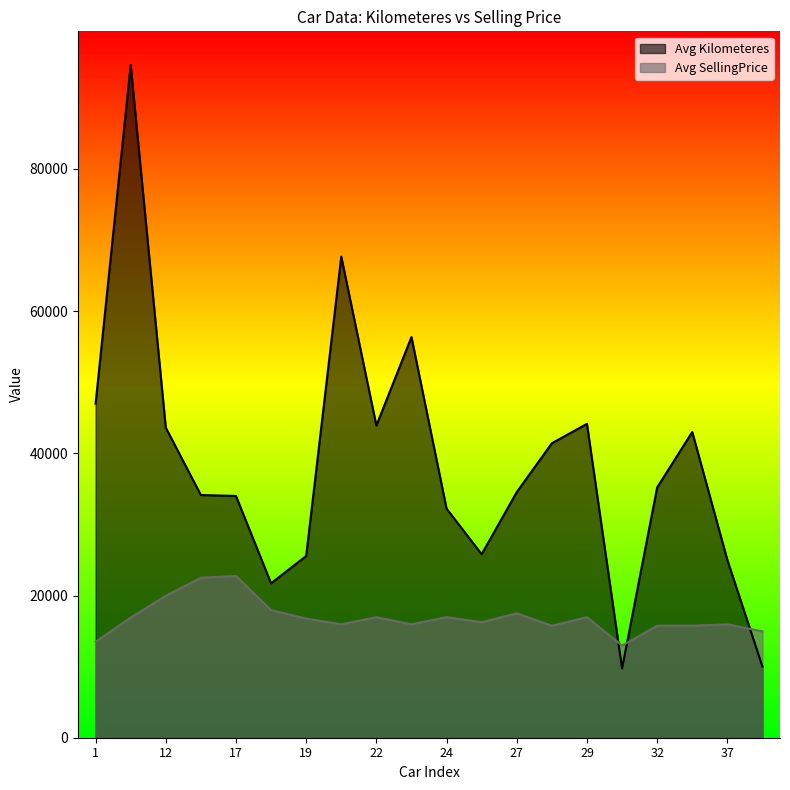

Which has a higher value, 36 or 37?

36